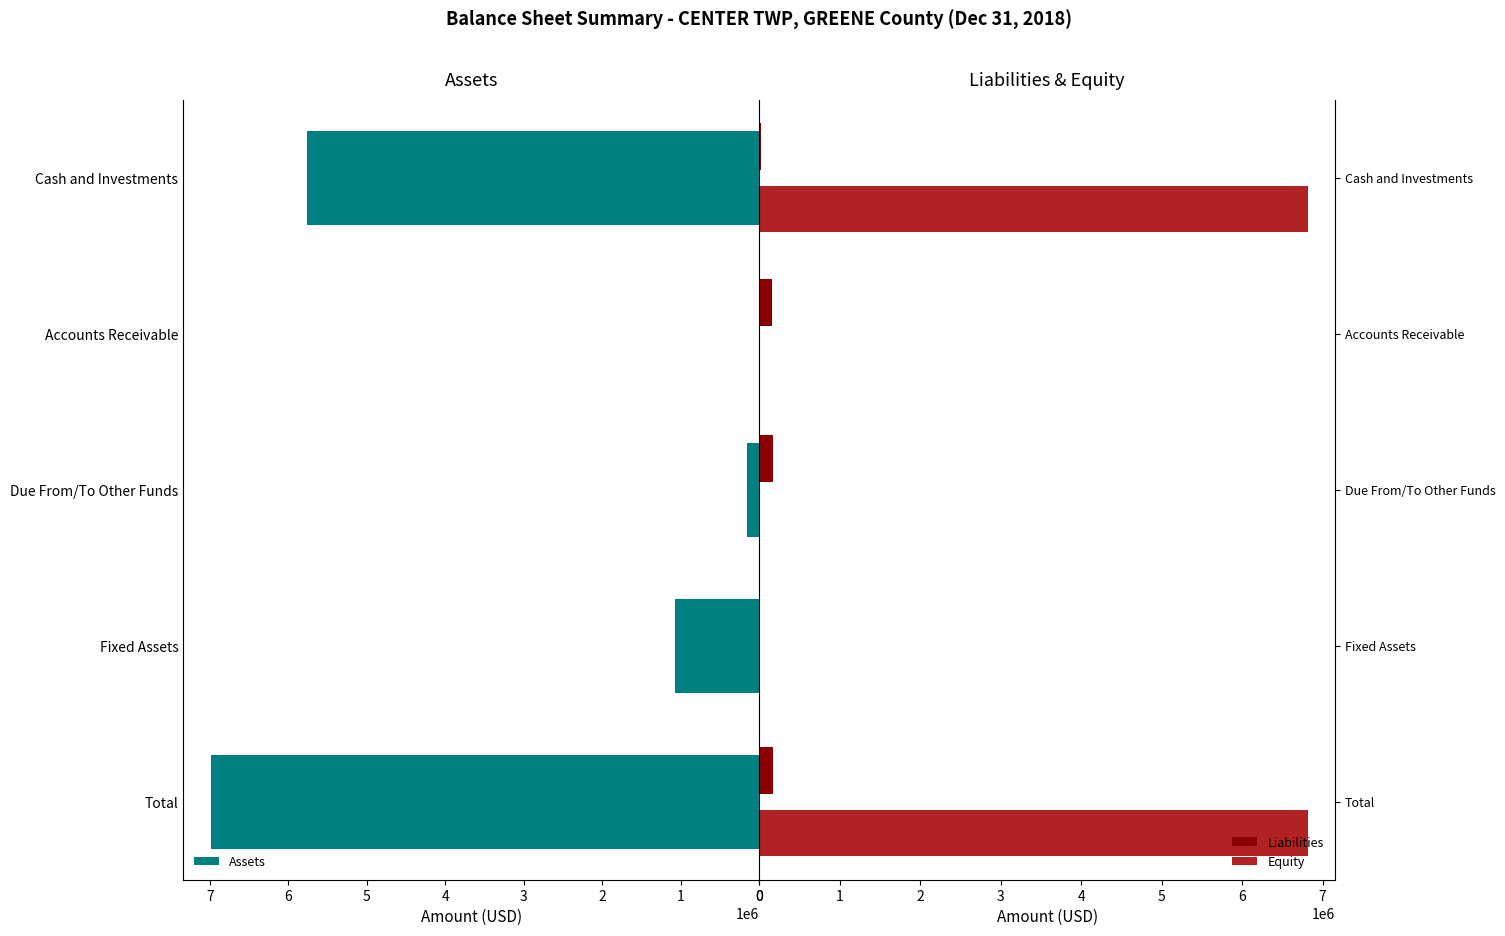

Which category has the highest value across all series?

4